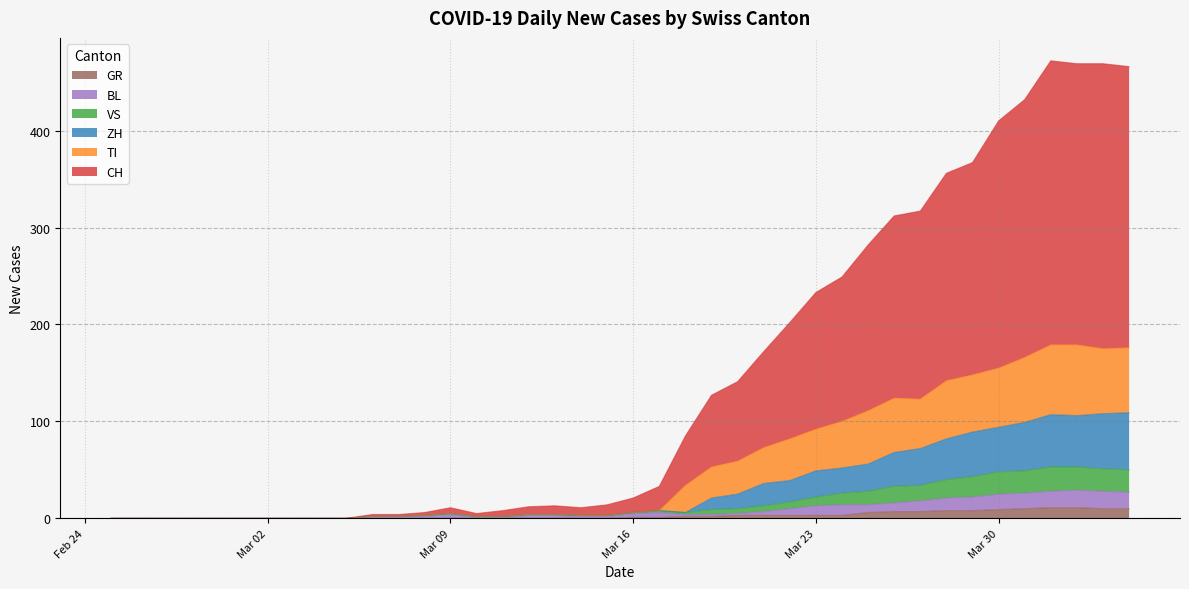

At which label does TI first exceed 6?

2020-03-17